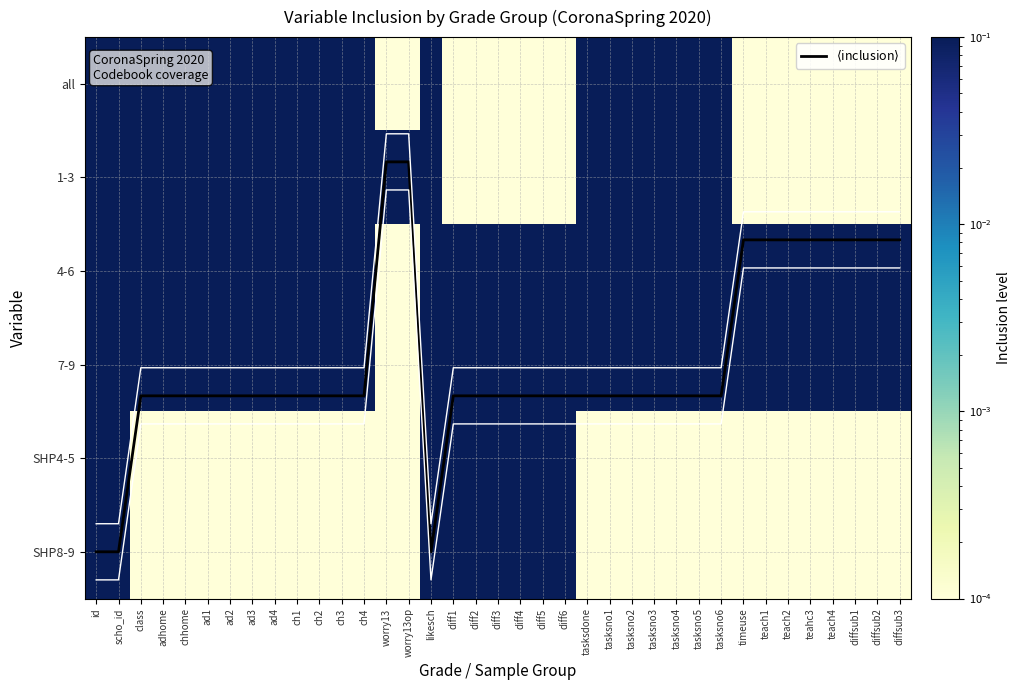

What is the difference between the highest and lowest values at tasksno4?

3.3